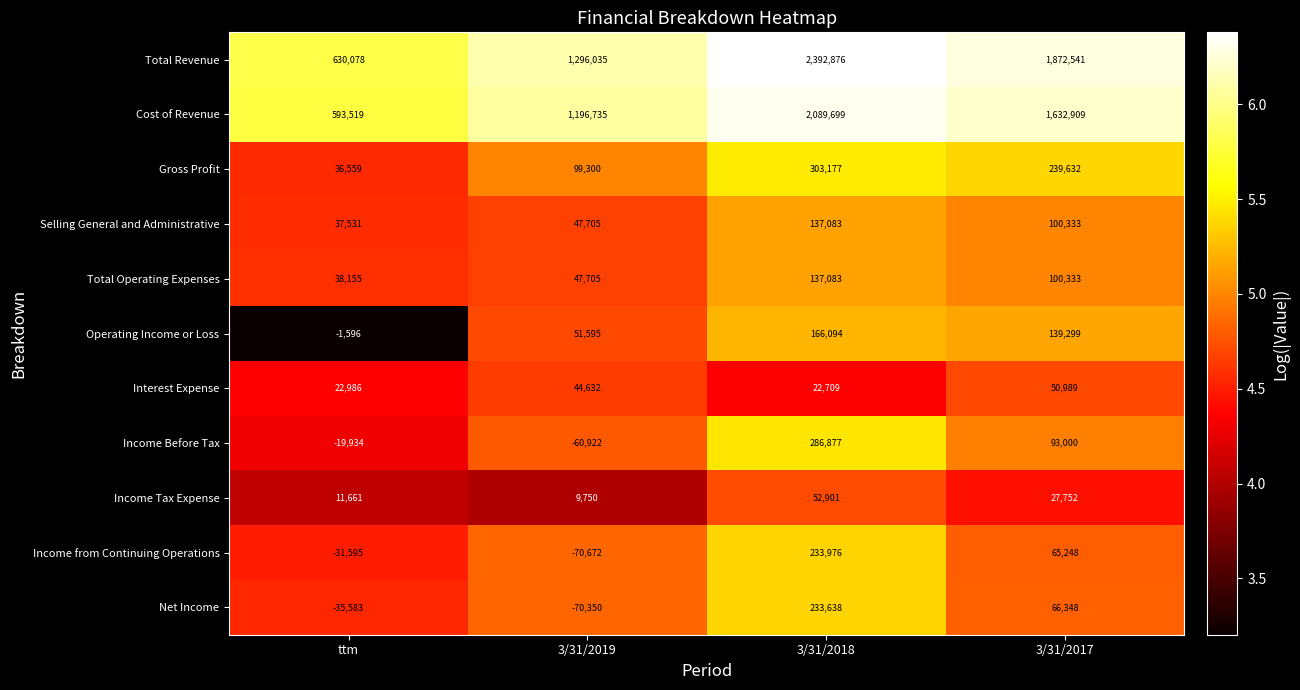

Which series has the widest spread of values?

Total Revenue